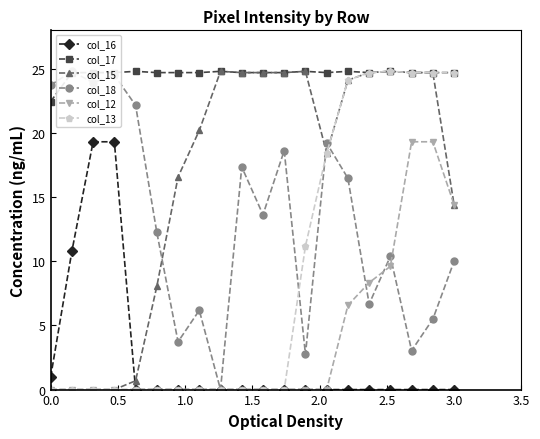

True or false: col_16 and col_17 cross at least once.

False